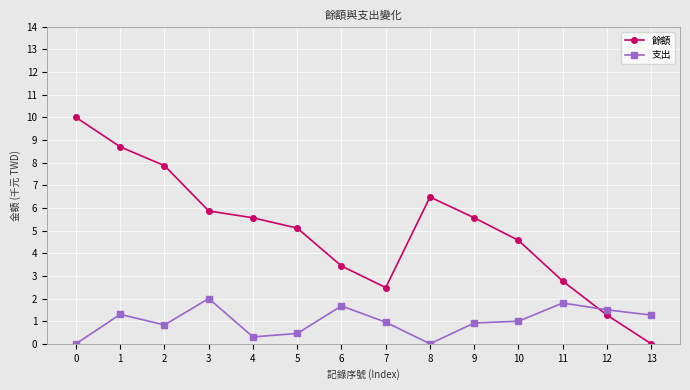

Which series has the largest total across all categories?

餘額